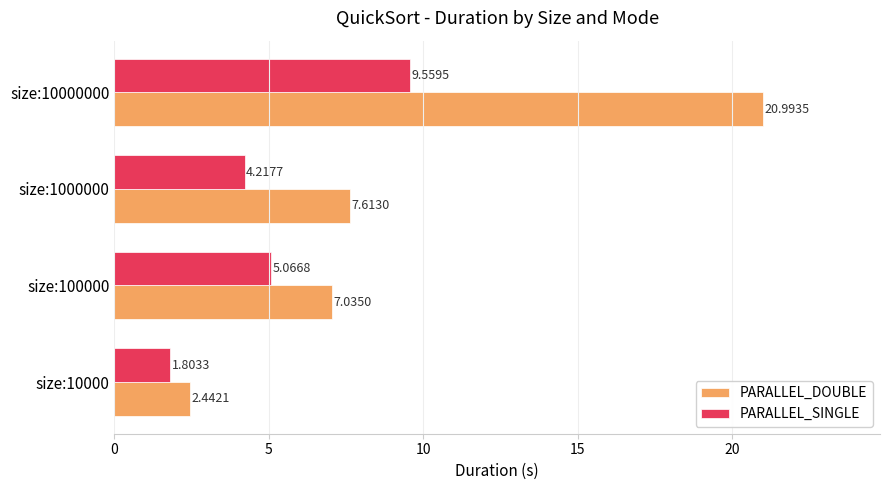

Which series changed the most between size:10000 and size:10000000?

PARALLEL_DOUBLE